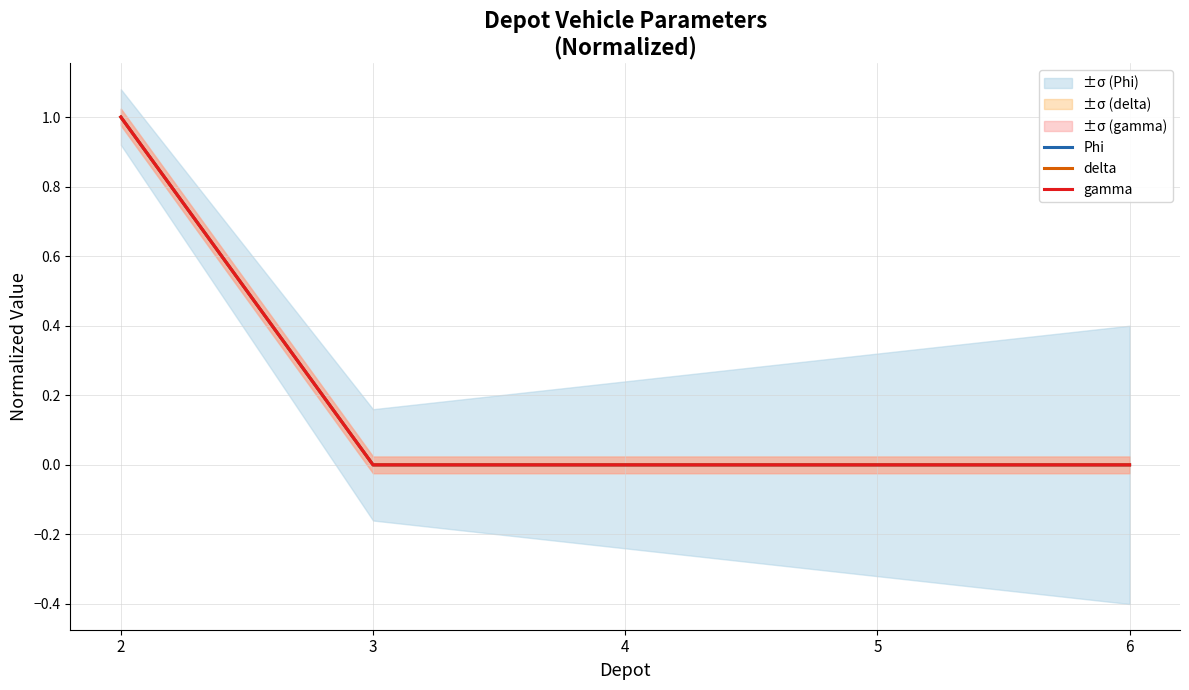

Which has a higher value, 6 or 2?

2